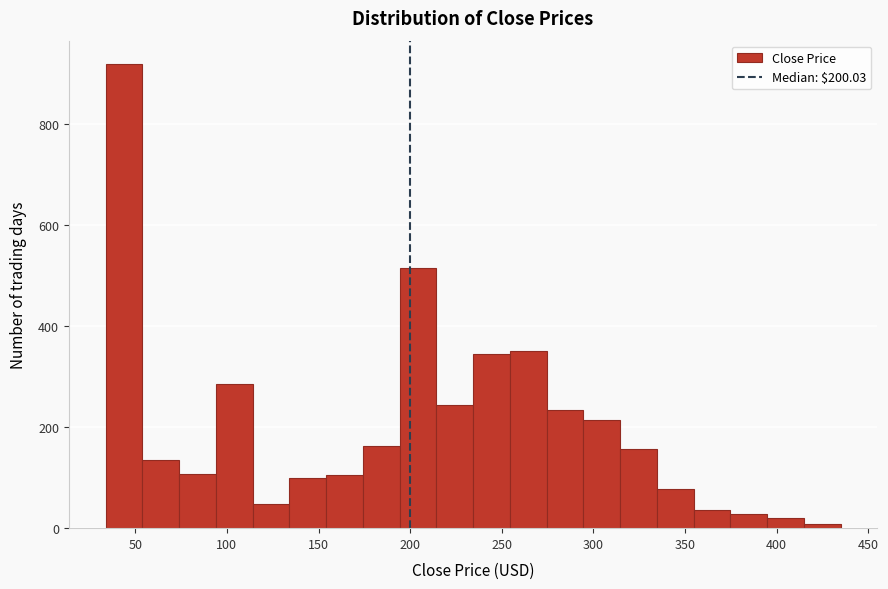

How tall is the bar that spans 275 to 295 on the x-axis? Neither the bar edges nor the heights are printed on the chart, so give them approximately, as read against the axes.

240